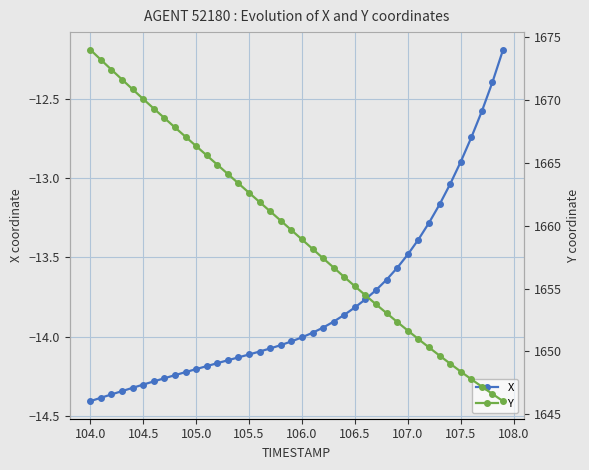

What is the lowest value of the Y series?

1646.0